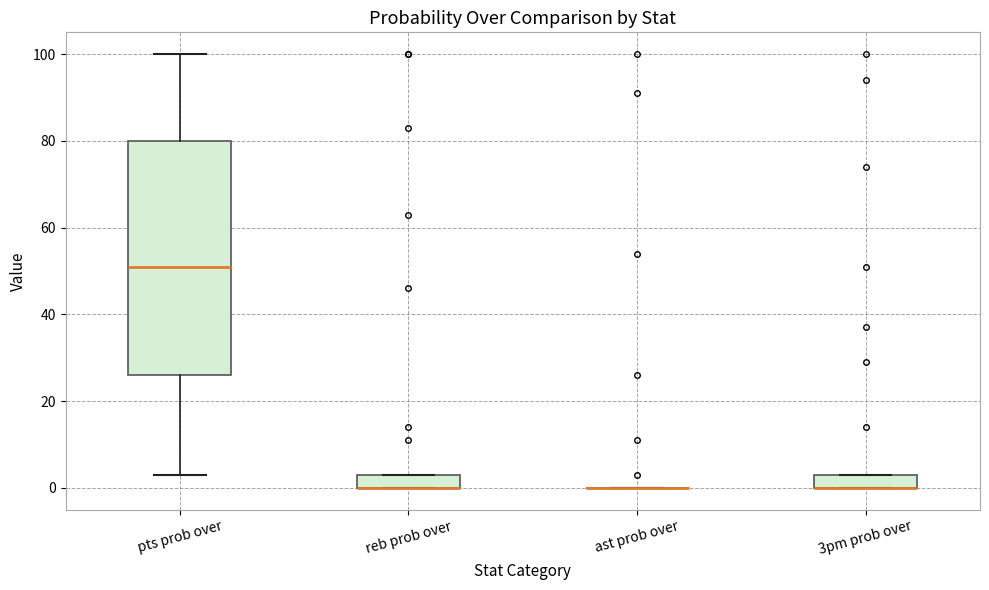

Reading left to right, transcribe this box plot: for each box, give where its median line is, the range the box spans, and where its two whiskers end, as read against the y-axis. The values are not printed on the chart, so give them approximately, as read against the axis.

pts prob over: median 52, box 26 to 80, whiskers 4 to 100
reb prob over: median 0 (drawn on the box's lower edge), box 0 to 4, whiskers 0 to 4
ast prob over: box collapsed to a line at 0, whiskers 0 to 0
3pm prob over: median 0 (drawn on the box's lower edge), box 0 to 4, whiskers 0 to 4